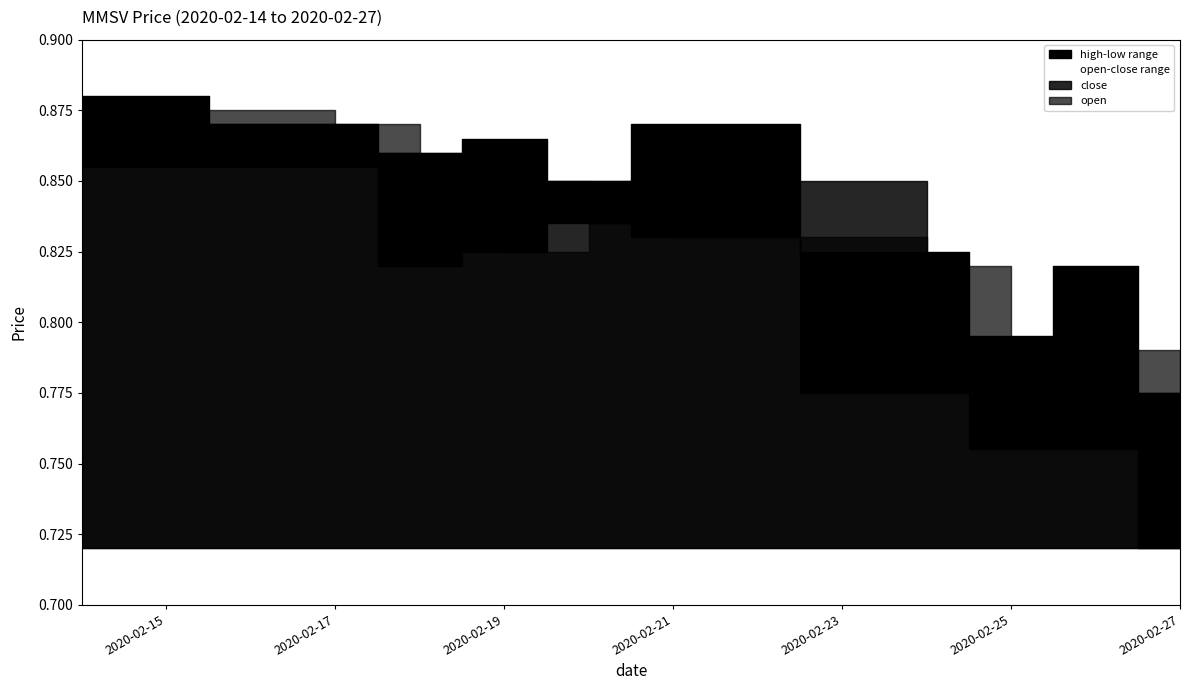

How many intersections are there between close and open?

4